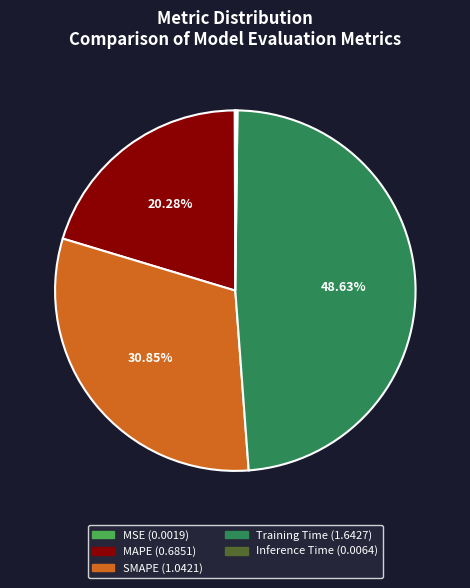

Which slice is the largest?

Training Time